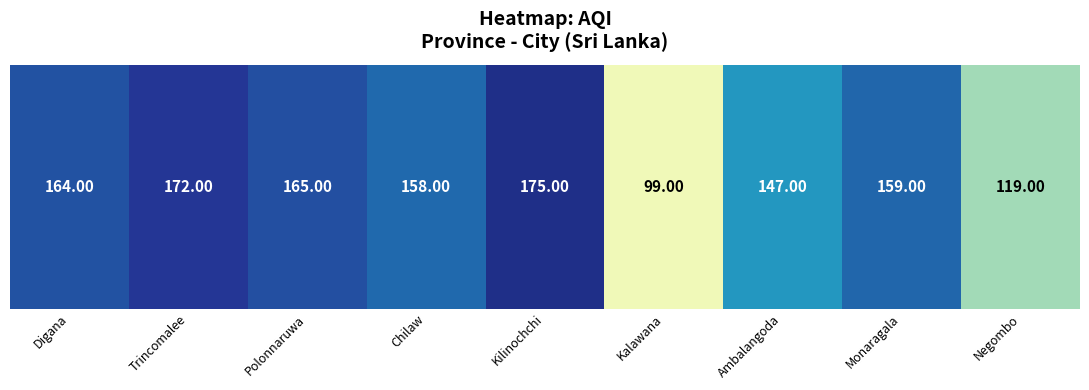

Is it true that the value at Kilinochchi is 175?

True